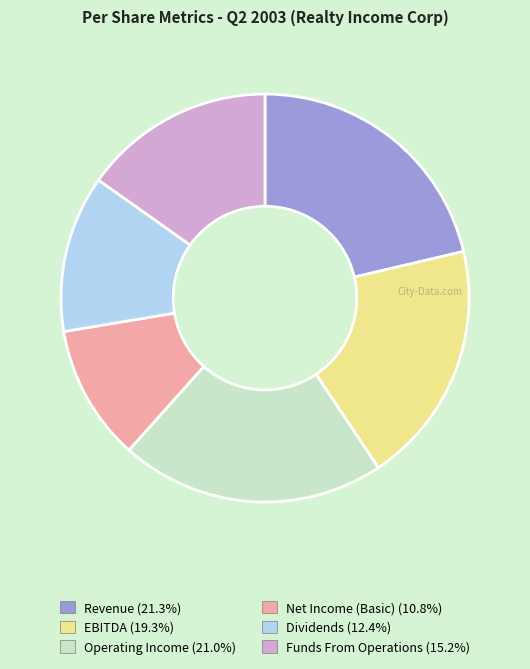

Is the sum of EBITDA (19.3%) and Dividends (12.4%) greater than half?

No